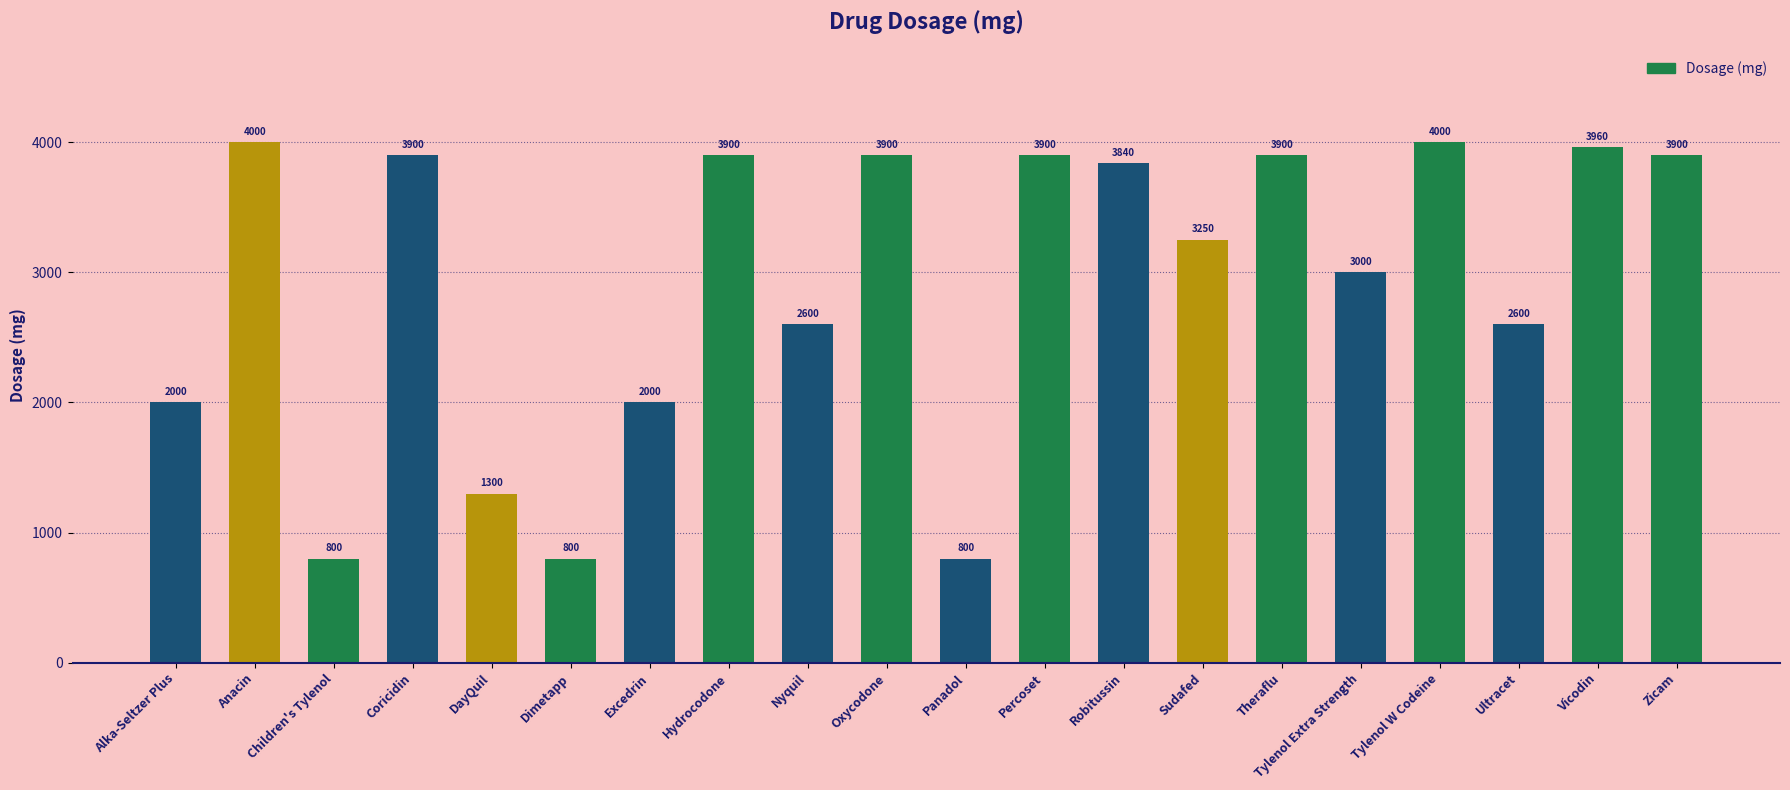

Is it true that the value at Zicam is 3900?

True